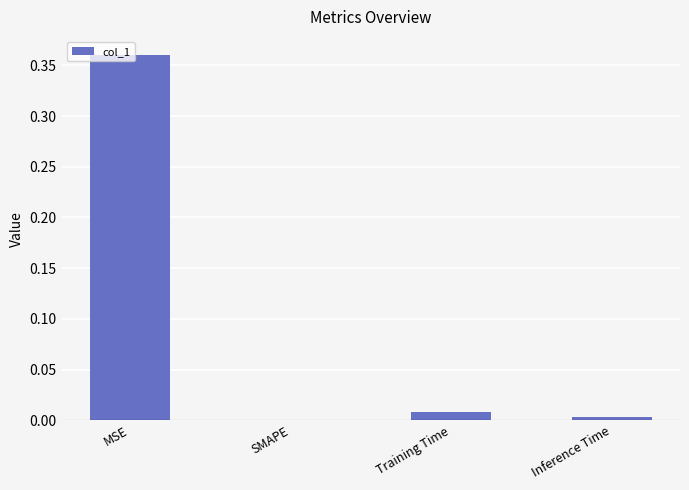

Which category has the highest value across all series?

MSE